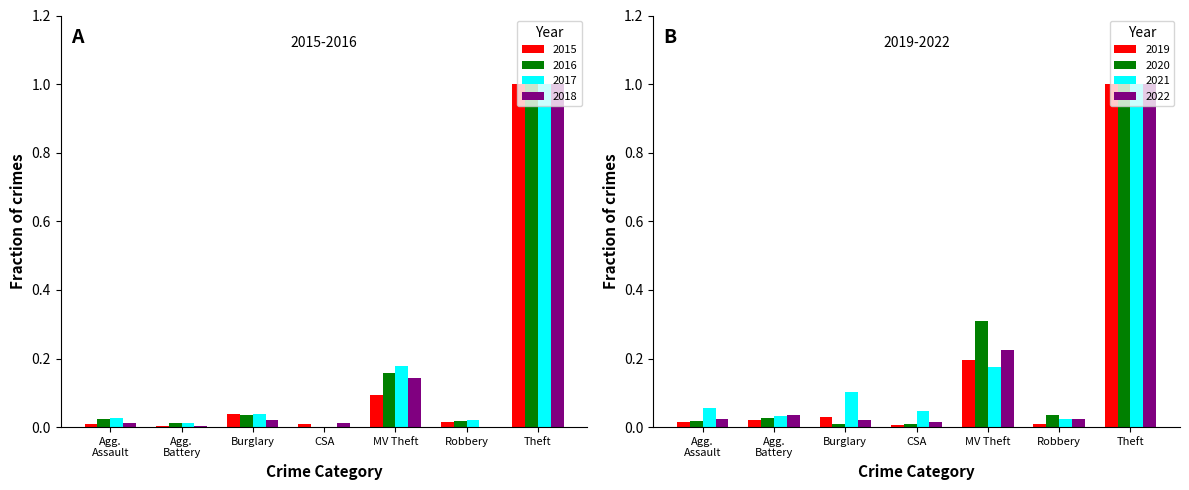

Which series has the largest range (max minus min)?

2016